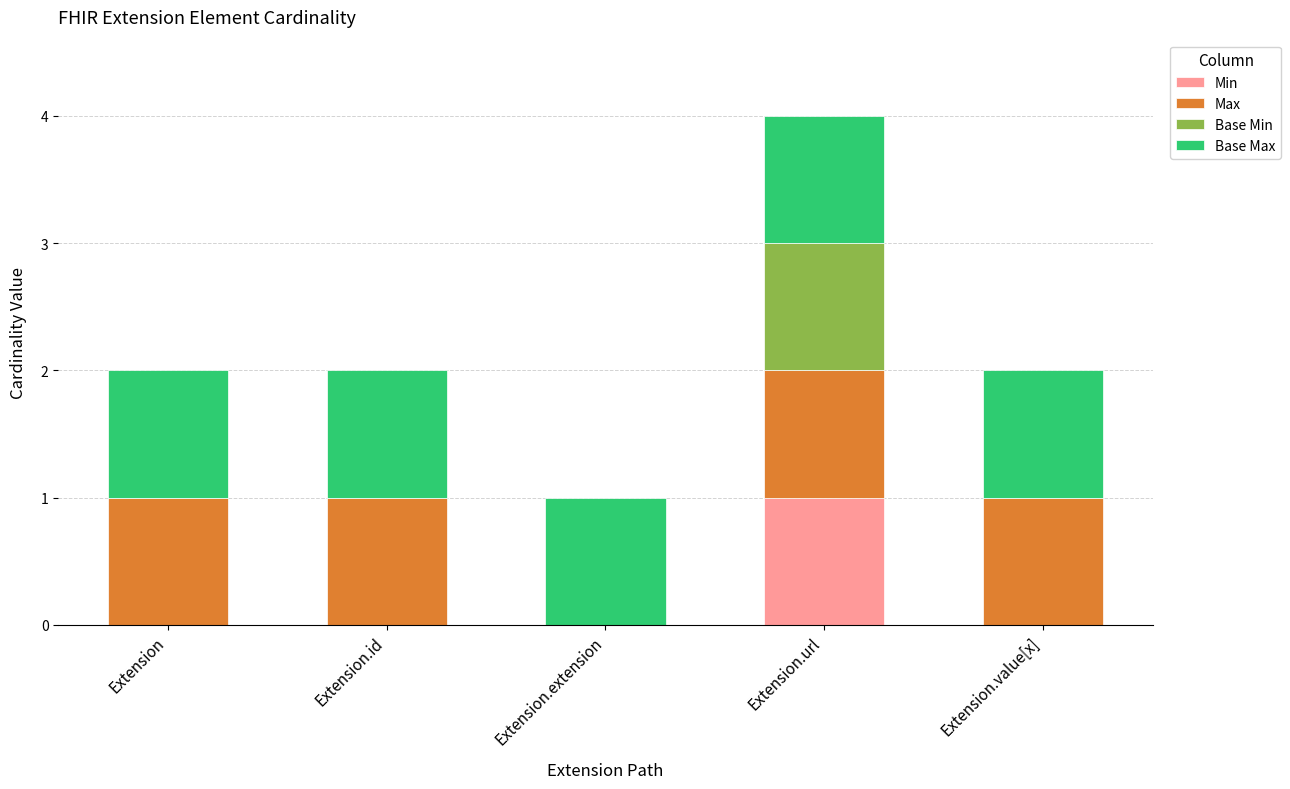

At which label does Min reach its peak?

Extension.url